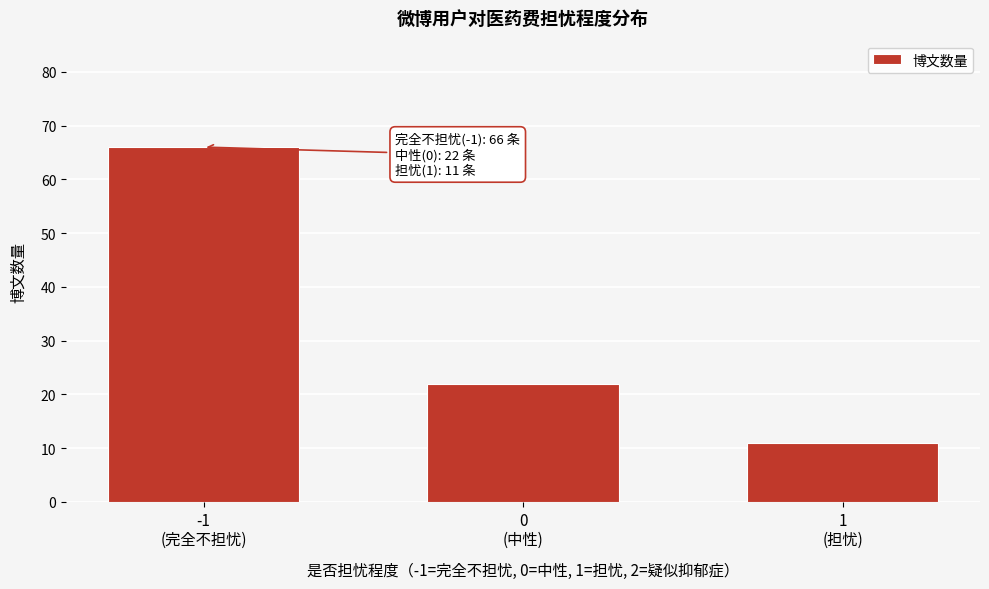

Reading right to left, list all the values displayed in this chart.

11	22	66